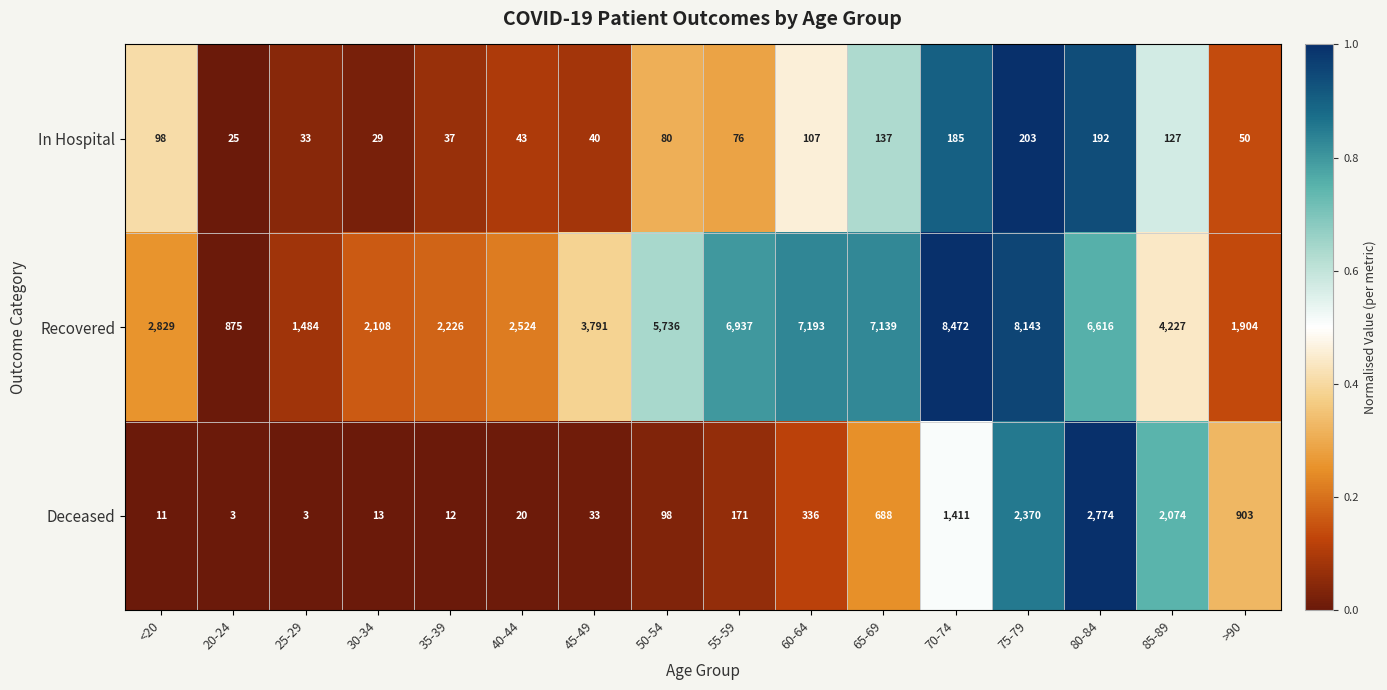

At which category is the sum across all series the highest?

75-79